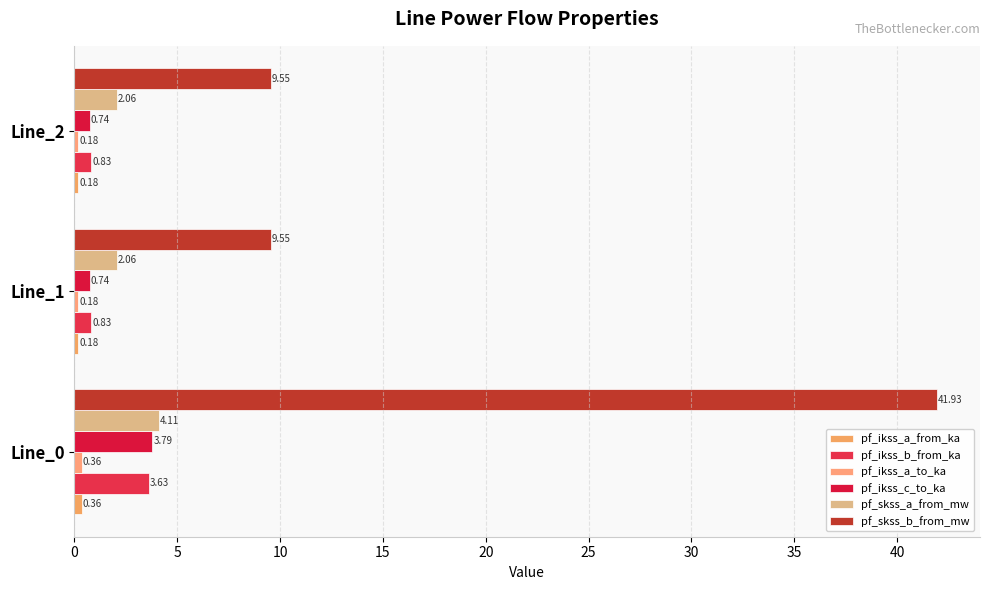

Count the number of categories in the chart.

3